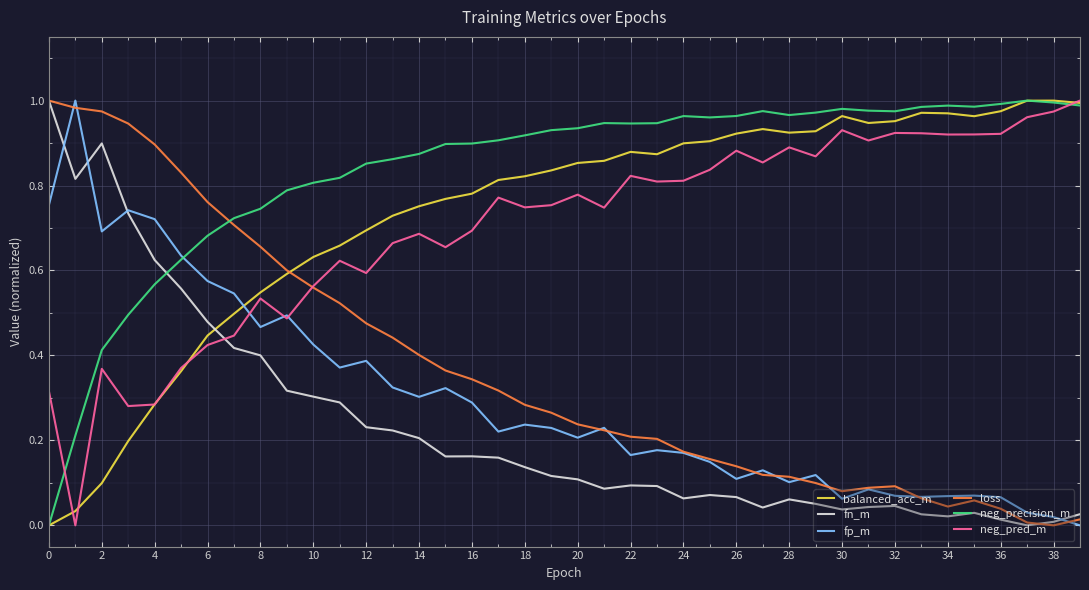

Is this an area chart (filled region under the line)?

No